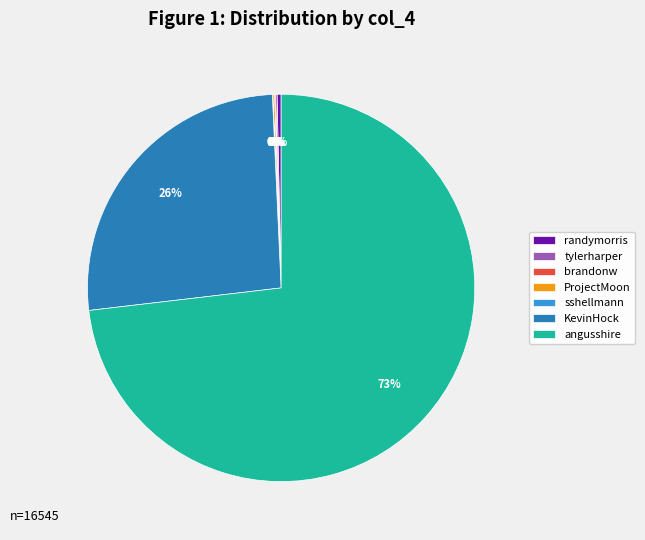

What is the largest slice in the pie chart?

angusshire